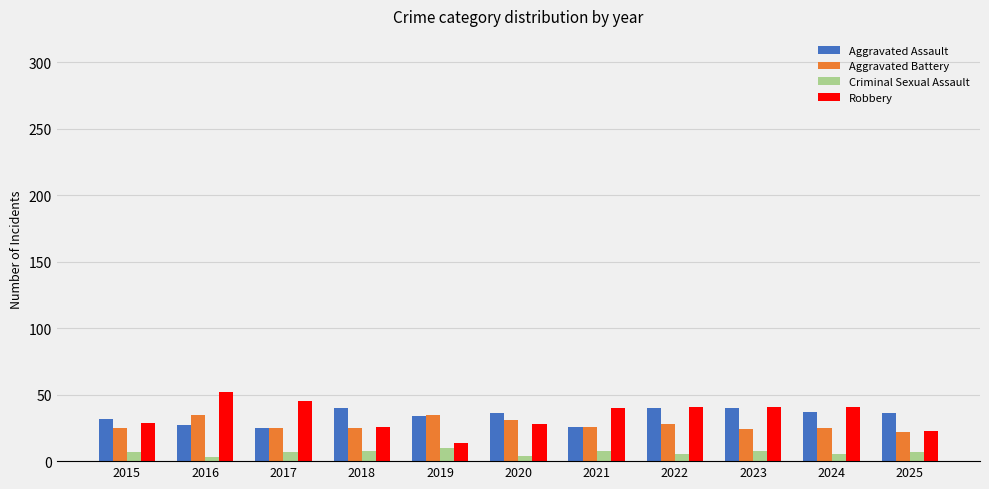

What are all the series names shown in the legend?

Aggravated Assault, Aggravated Battery, Criminal Sexual Assault, Robbery